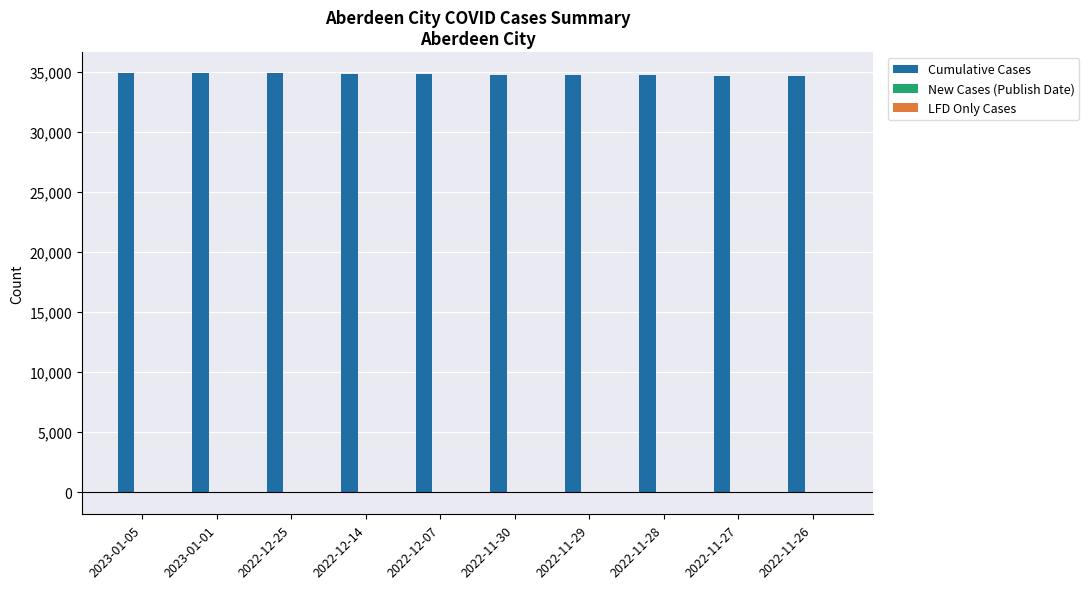

Which series has the largest total across all categories?

Cumulative Cases